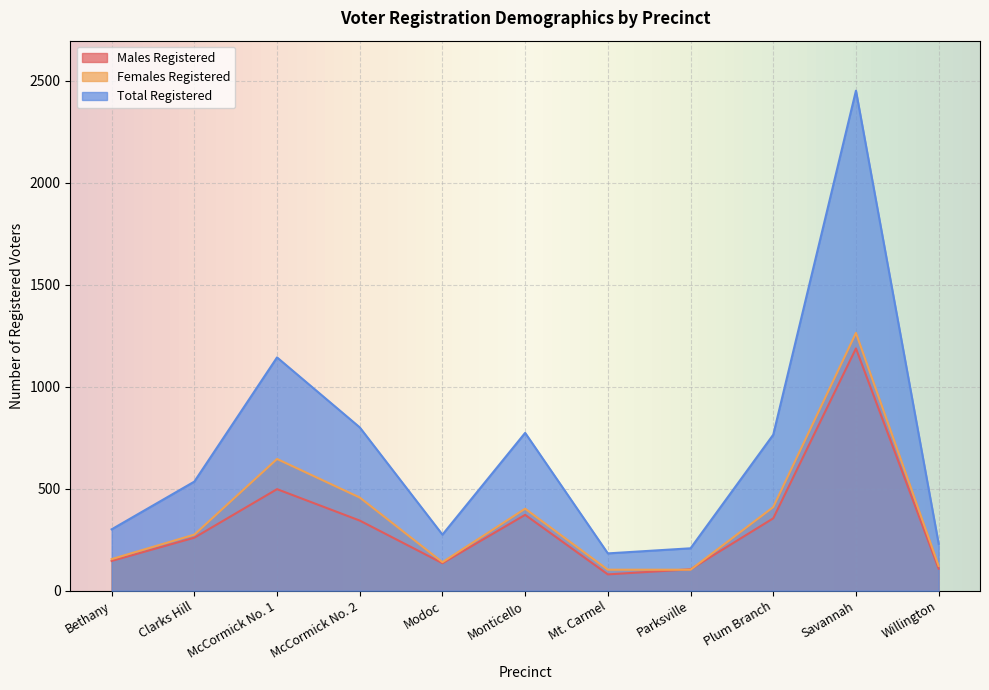

What position from the right is Willington?

1